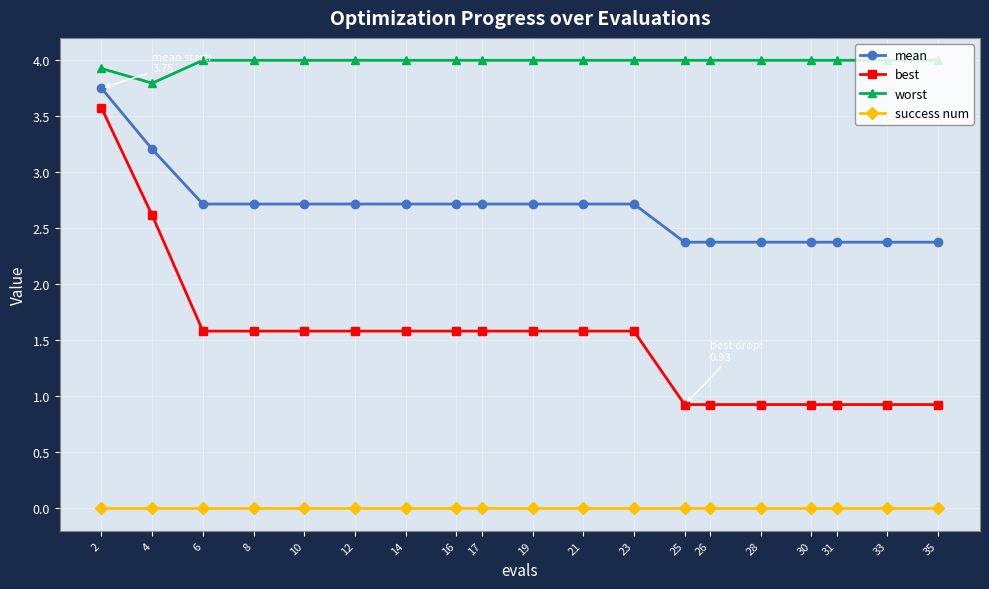

What are all the series names shown in the legend?

mean, best, worst, success num